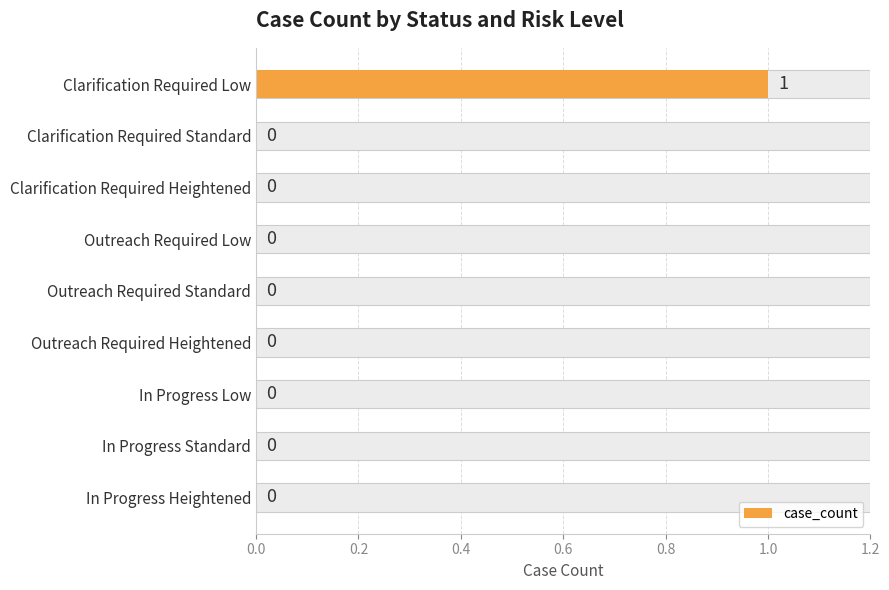

Reading left to right, transcribe all the data shown in this chart.

1	0	0	0	0	0	0	0	0